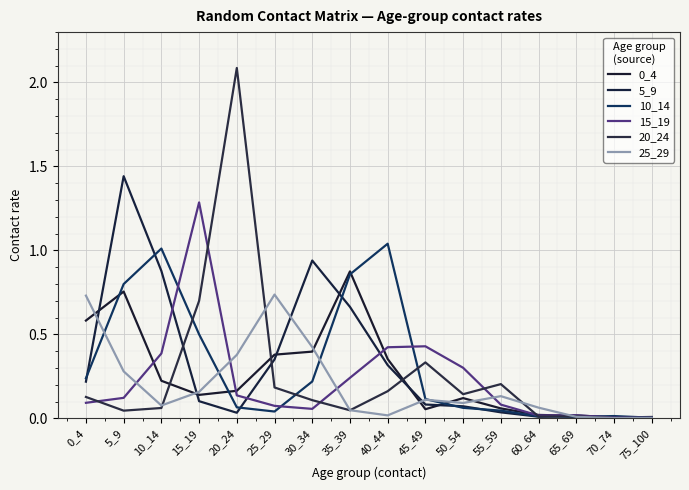

Is it true that 0_4 equals 0.2 at 50_54?

False